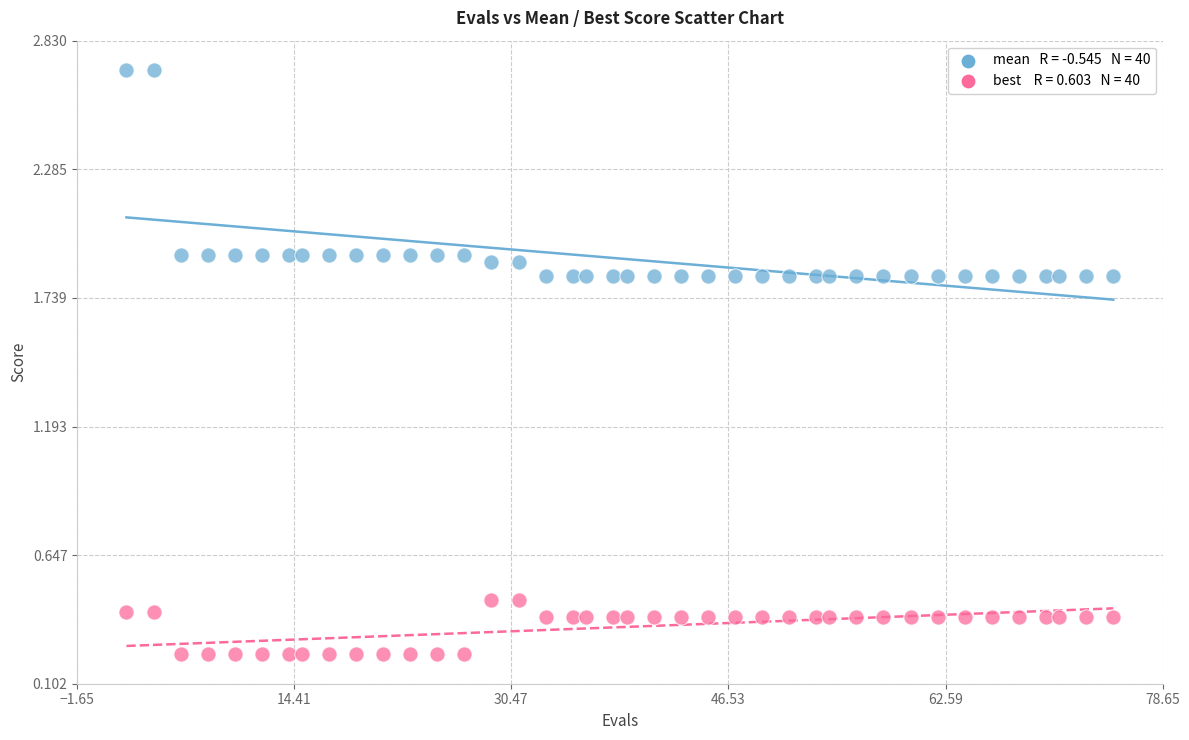

Across all data points, what is the range of Y values (max minus min)?

2.5